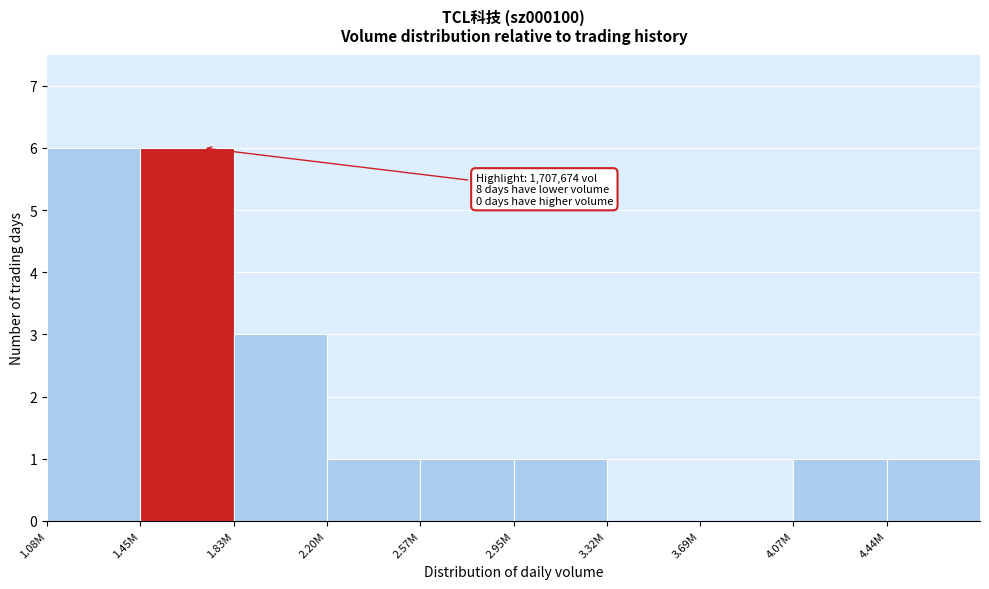

Reading left to right, what are all the values shown in this chart?

1.08M=6	1.45M=6	1.83M=3	2.20M=1	2.57M=1	2.95M=1	3.32M=0	3.69M=0	4.07M=1	4.44M=1